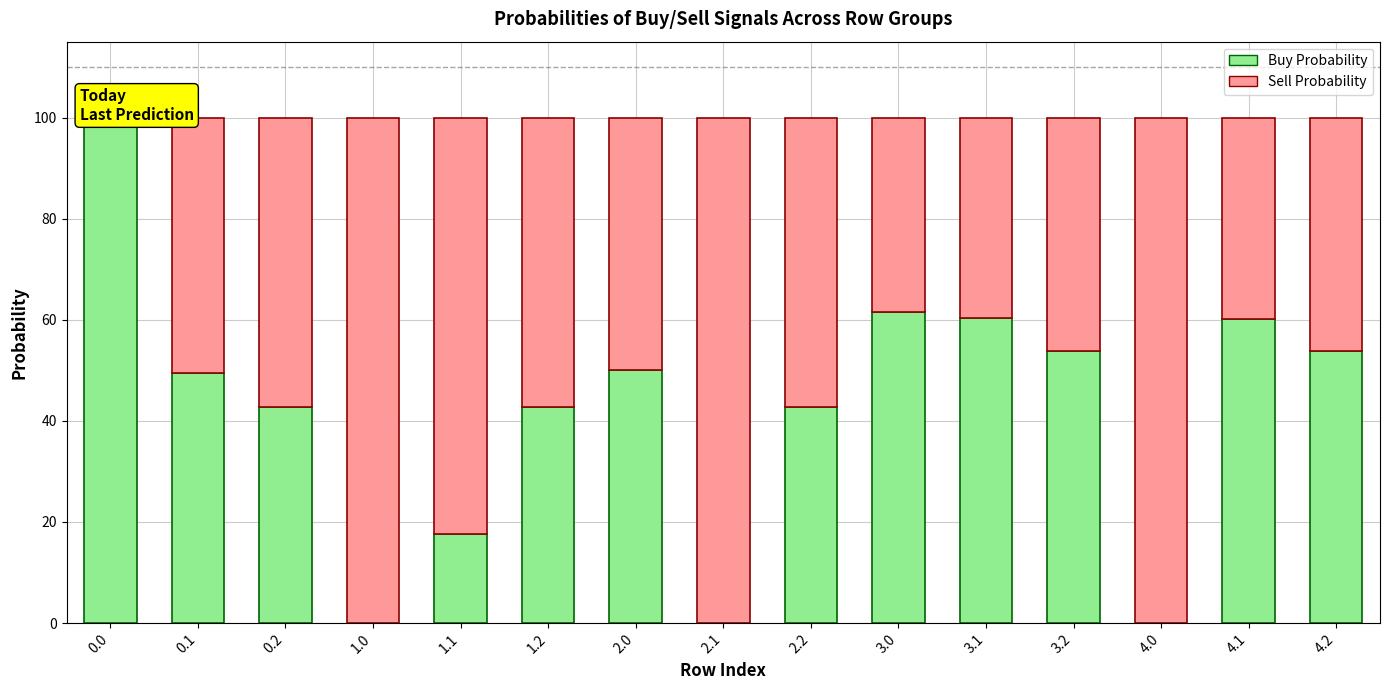

What position from the right is 4.0?

3